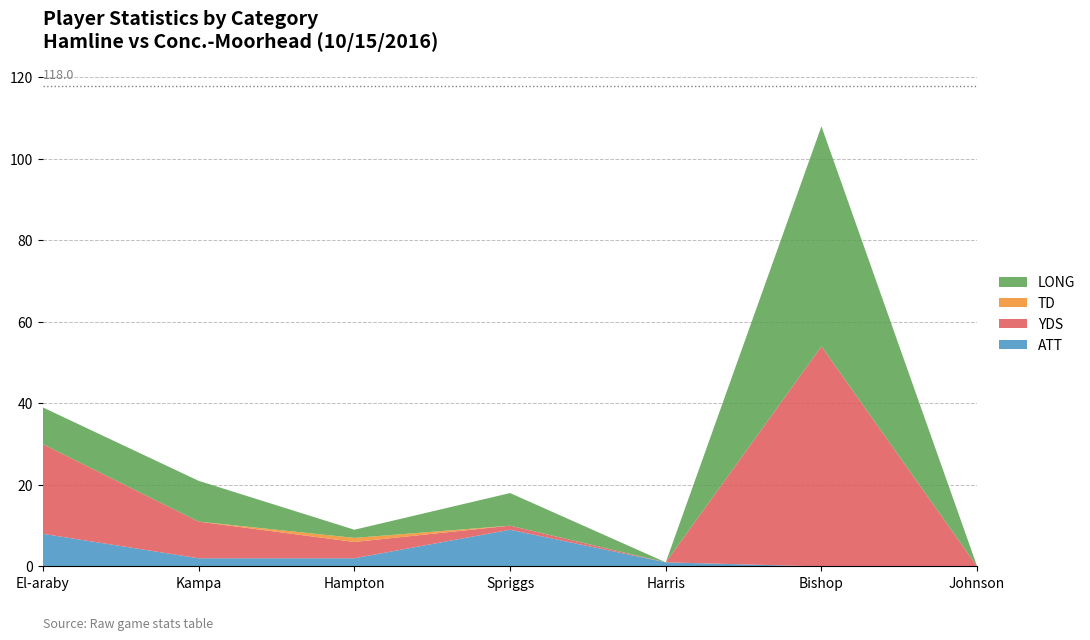

Reading left to right, transcribe all the data shown in this chart.

ATT: El-araby=8	Kampa=2	Hampton=2	Spriggs=9	Harris=1	Bishop=0	Johnson=0
YDS: El-araby=22	Kampa=9	Hampton=4	Spriggs=1	Harris=0	Bishop=54	Johnson=0
TD: El-araby=0	Kampa=0	Hampton=1	Spriggs=0	Harris=0	Bishop=0	Johnson=0
LONG: El-araby=9	Kampa=10	Hampton=2	Spriggs=8	Harris=0	Bishop=54	Johnson=0